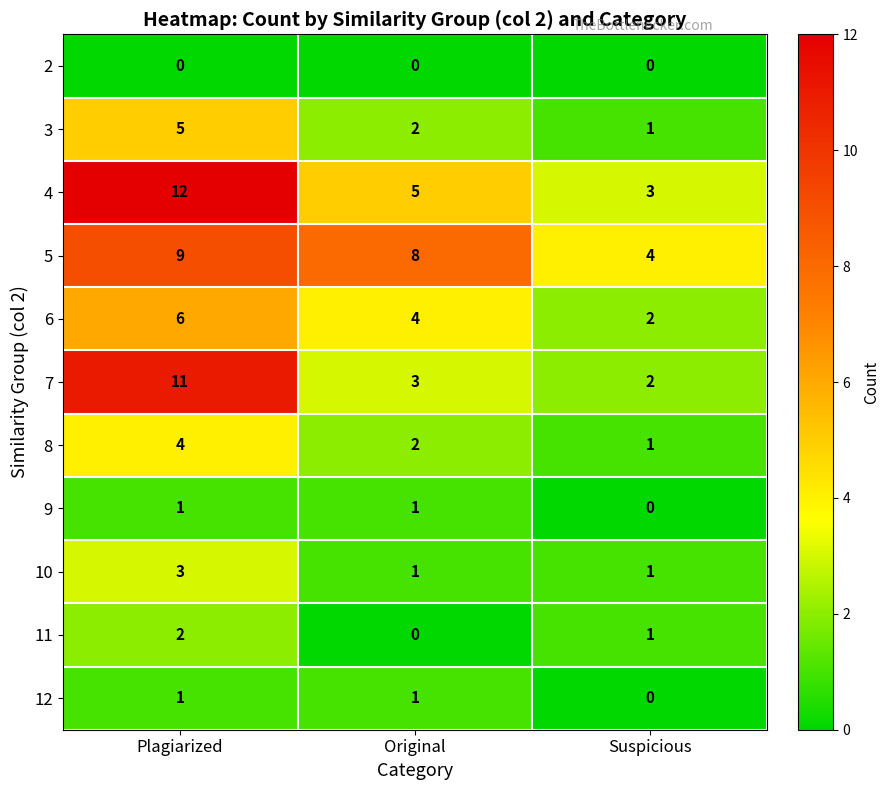

The 7 series shows 16 at Plagiarized. True or false?

False